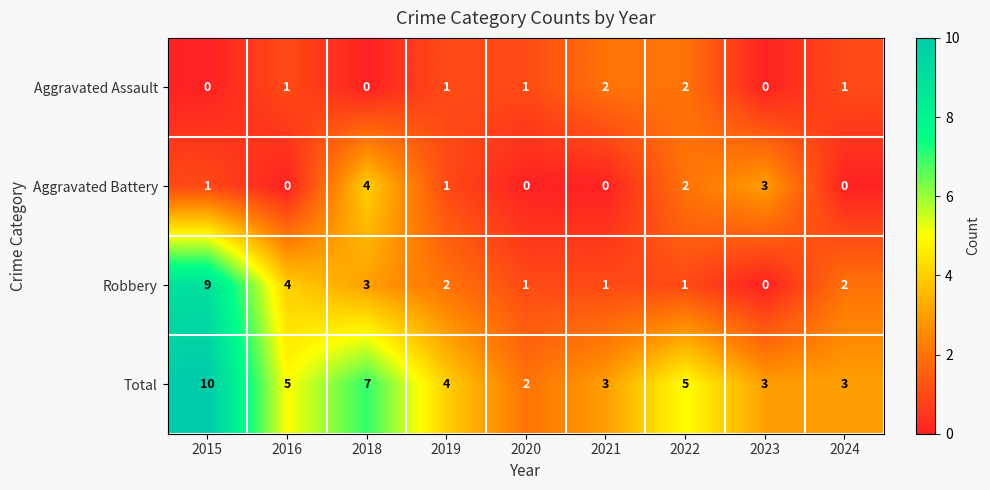

Between 2020 and 2022, which series saw the biggest shift?

Total